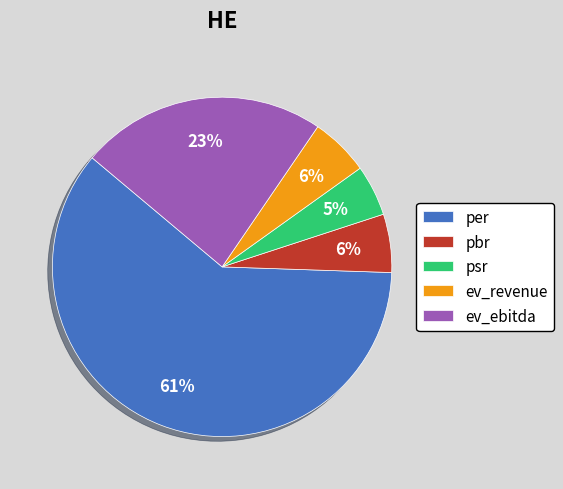

Count the number of slices in the pie.

5